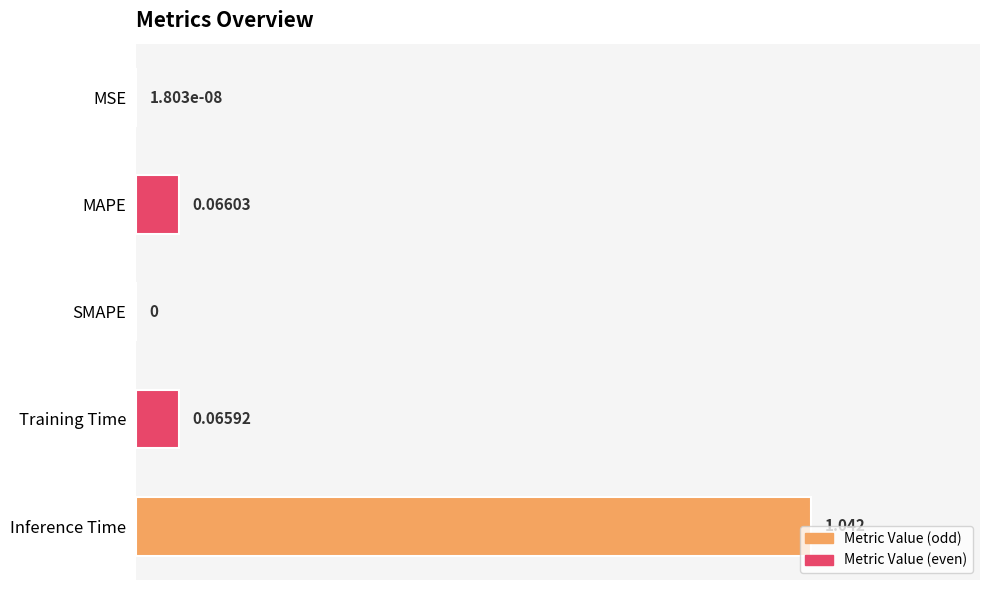

Between MAPE and Training Time, which is larger?

MAPE